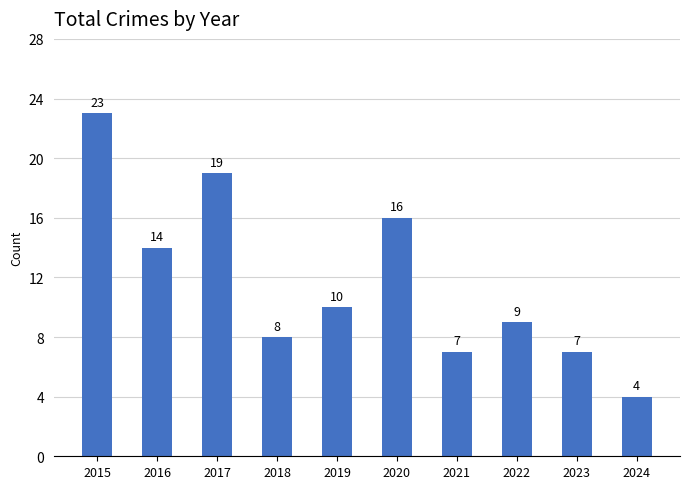

Approximately how many times larger is the value at 2015 compared to 2018?

2.9